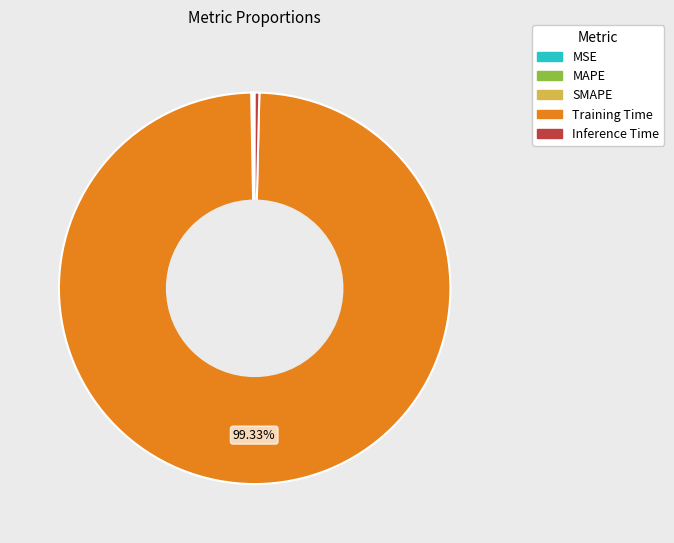

Which category has the biggest portion of the pie?

Training Time